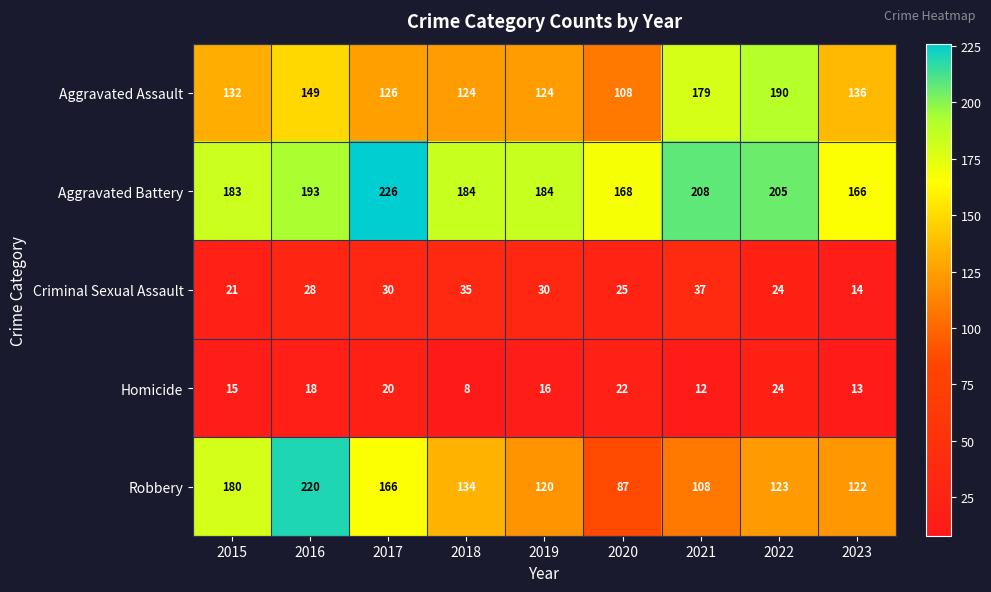

What is the average value of the Criminal Sexual Assault series?

27